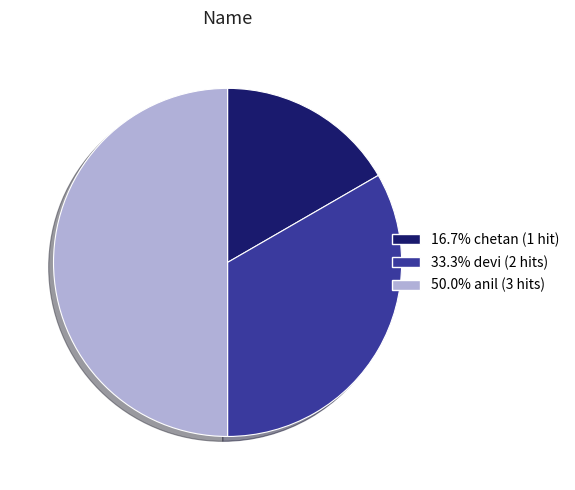

How many segments does this pie chart have?

3